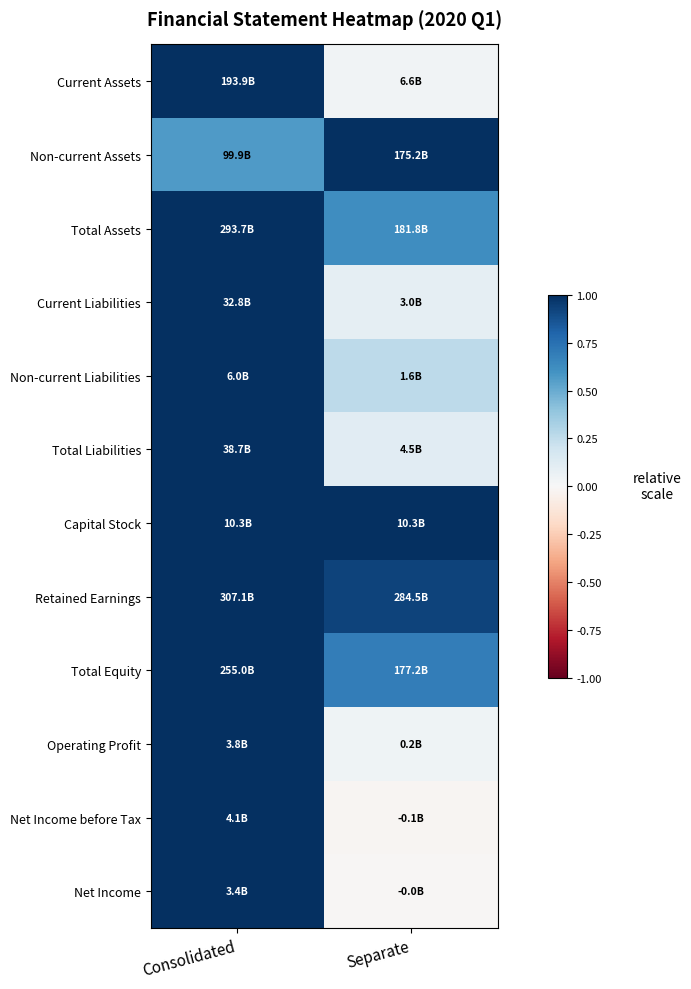

What is the total value across all series at Consolidated?

11.6